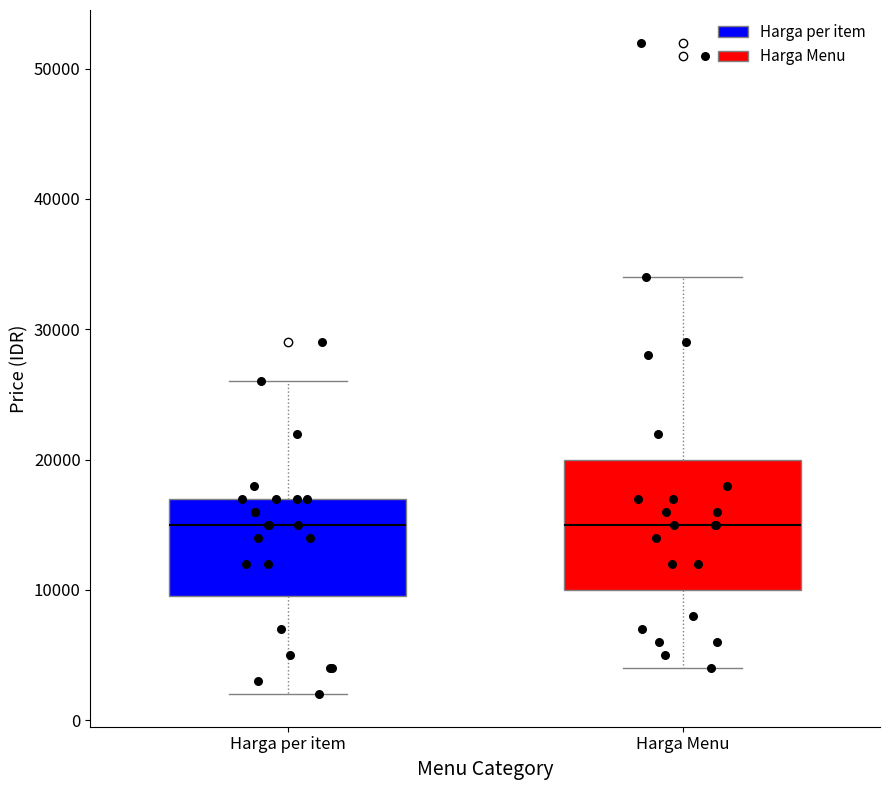

Where does the upper whisker of the box for Harga per item end on the y-axis? The values are not printed on the chart, so give them approximately, as read against the axis.

26000